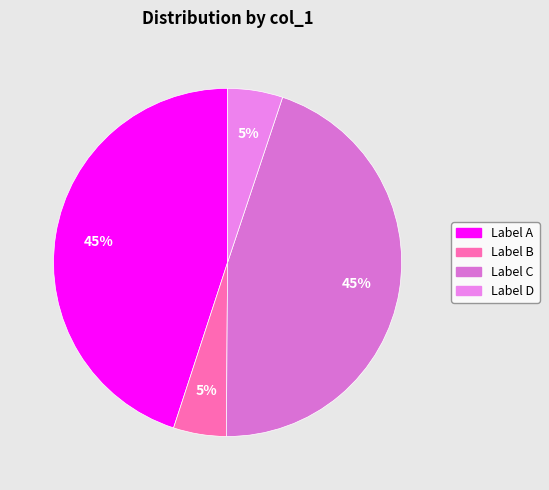

Count the number of slices in the pie.

4